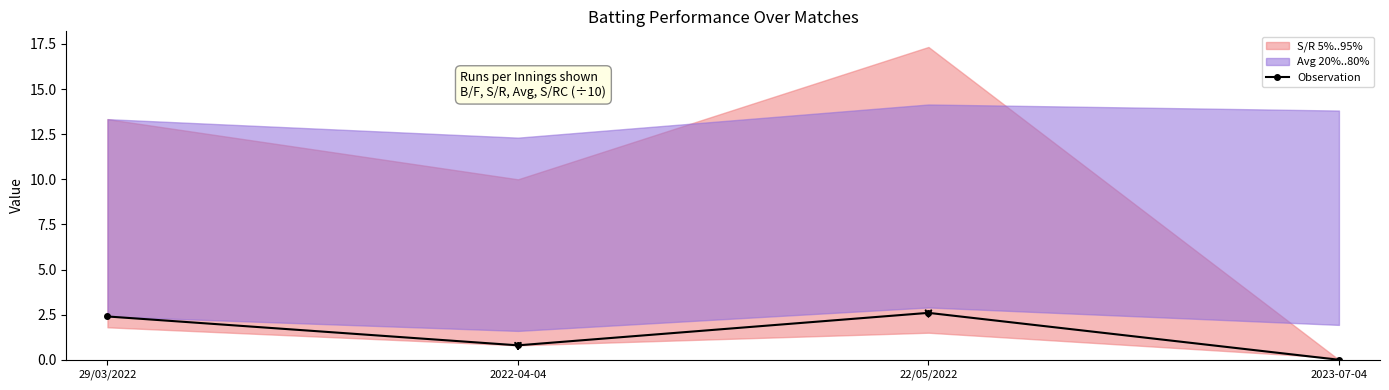

What is the label of the 2nd point from the right?

22/05/2022